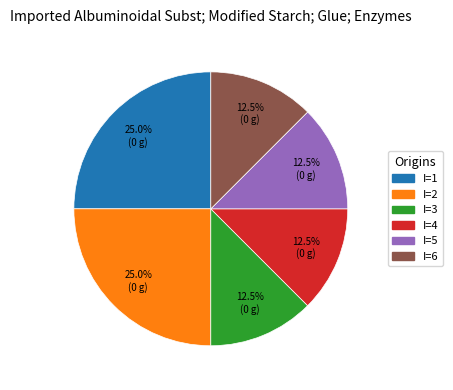

Is there any slice that represents more than half of the pie?

No